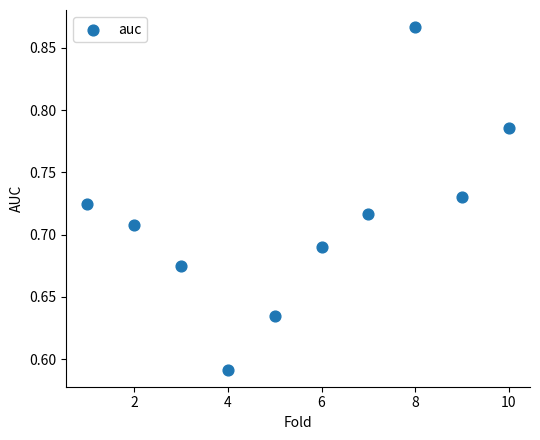

What is the average X value?

5.5